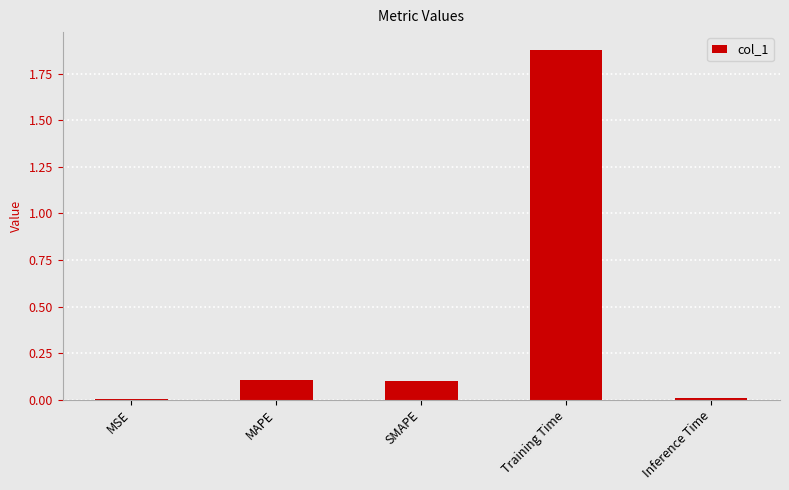

Between Training Time and SMAPE, which is larger?

Training Time